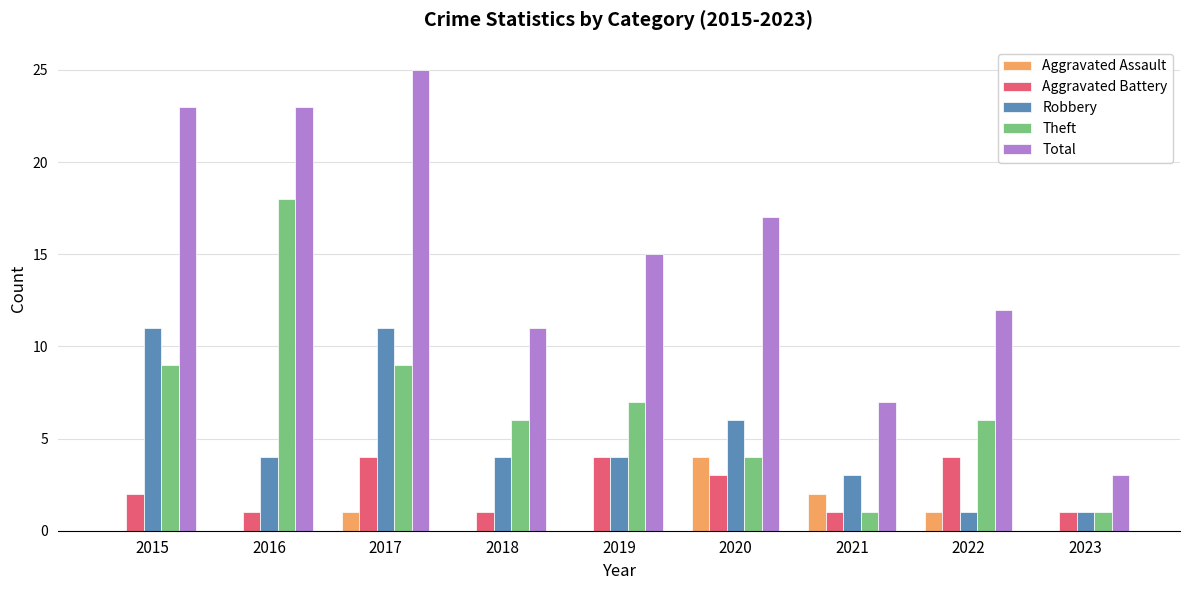

Which series has the largest range (max minus min)?

Total